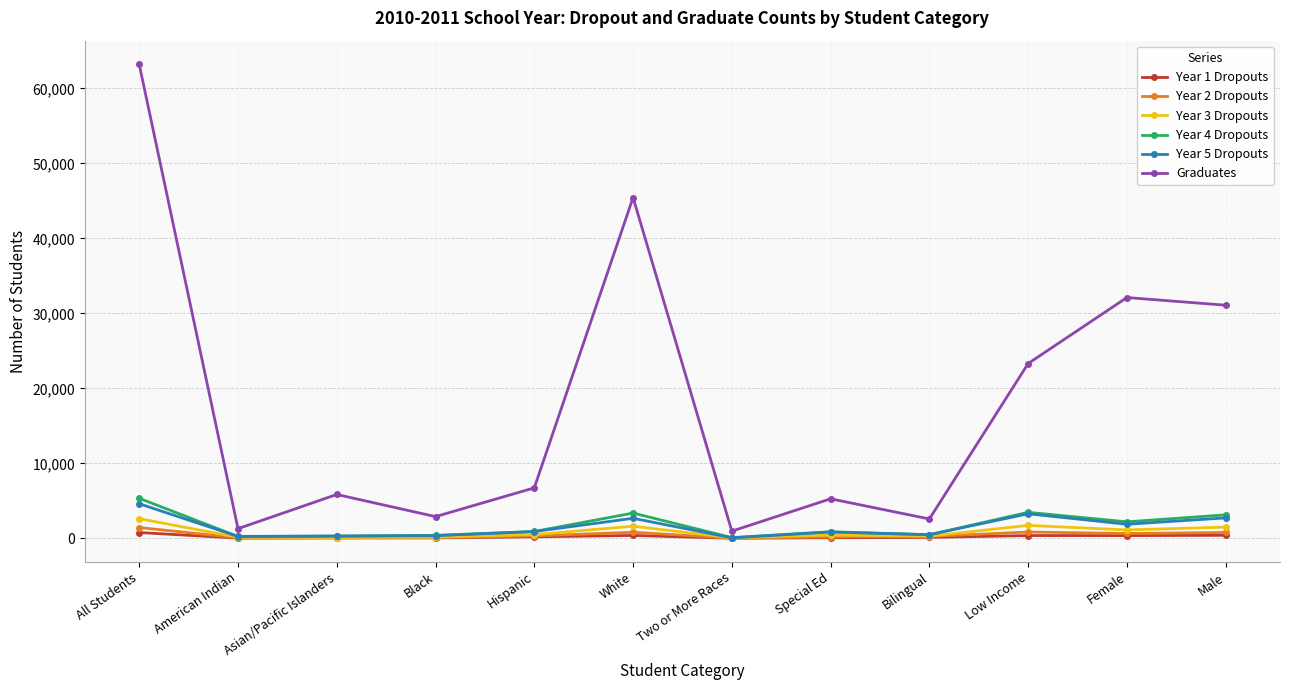

Which series has the largest total across all categories?

Graduates